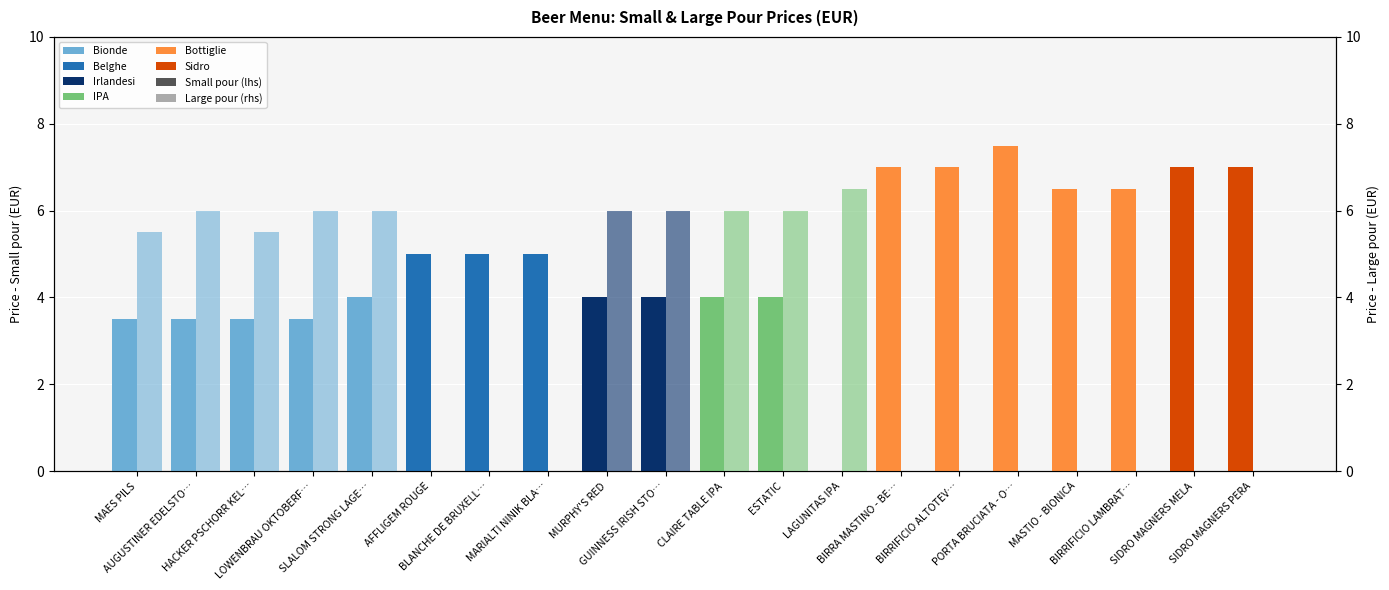

What is the label of the 2nd bar from the left?

AUGUSTINER EDELSTO…